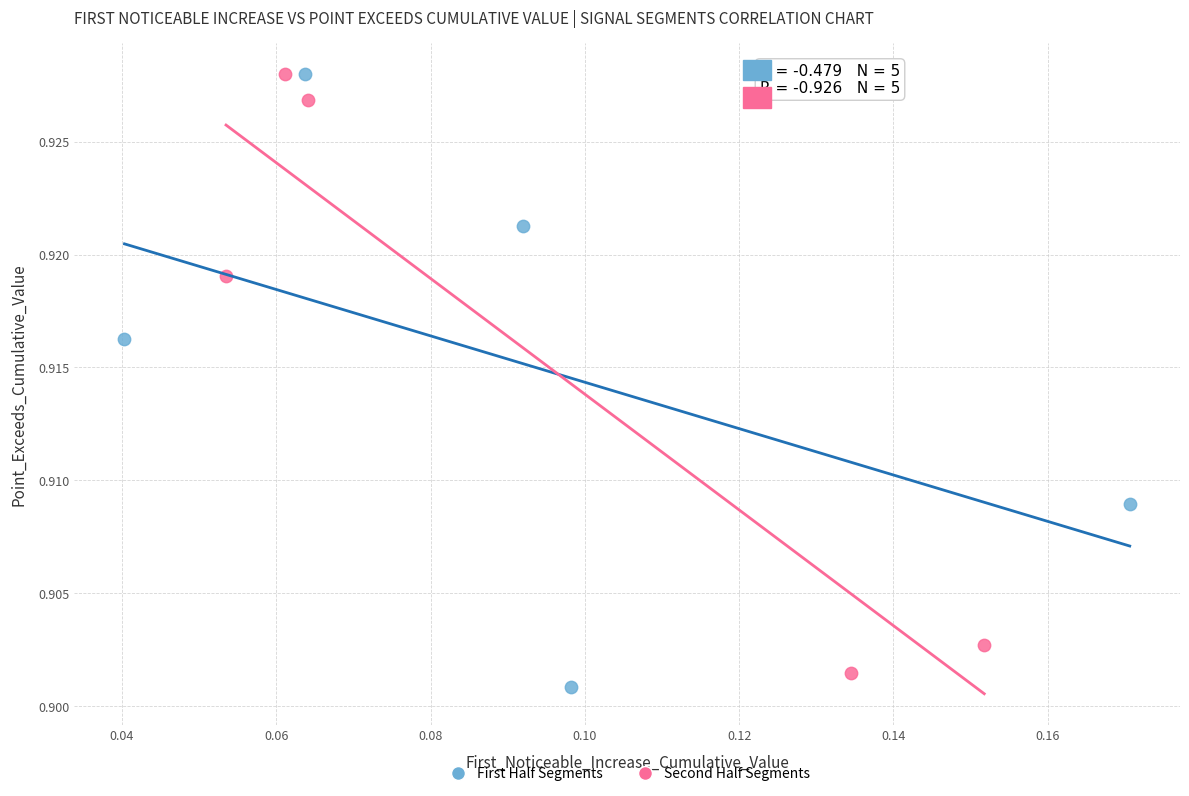

What are all the series names shown in the legend?

First Half Segments, Second Half Segments